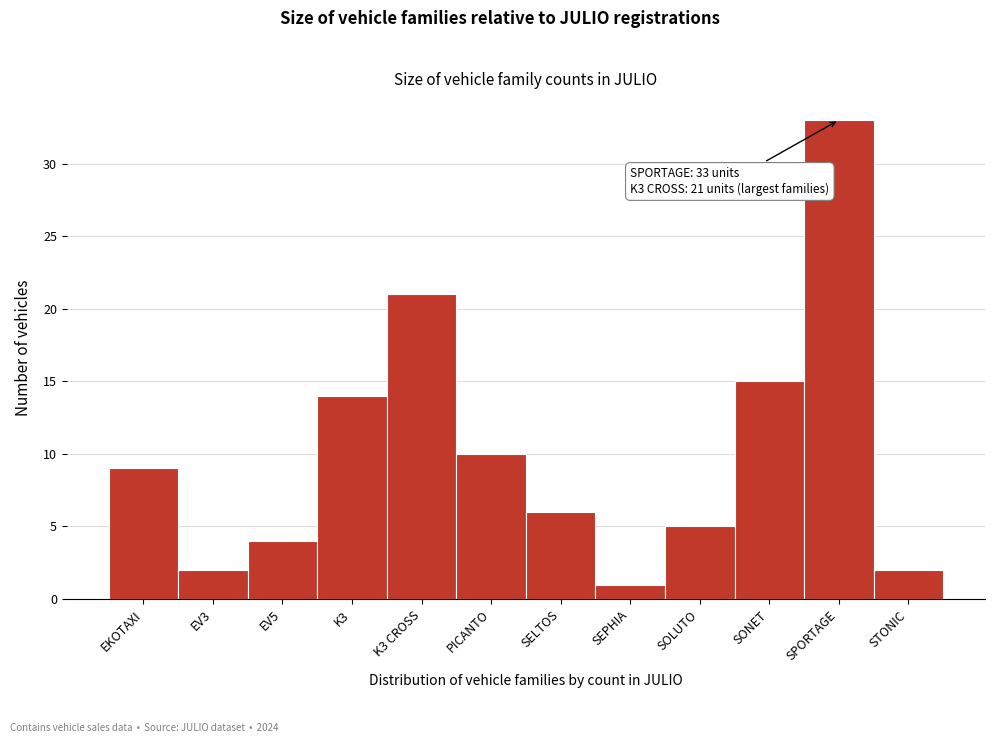

Reading left to right, transcribe all the data shown in this chart.

9	2	4	14	21	10	6	1	5	15	33	2